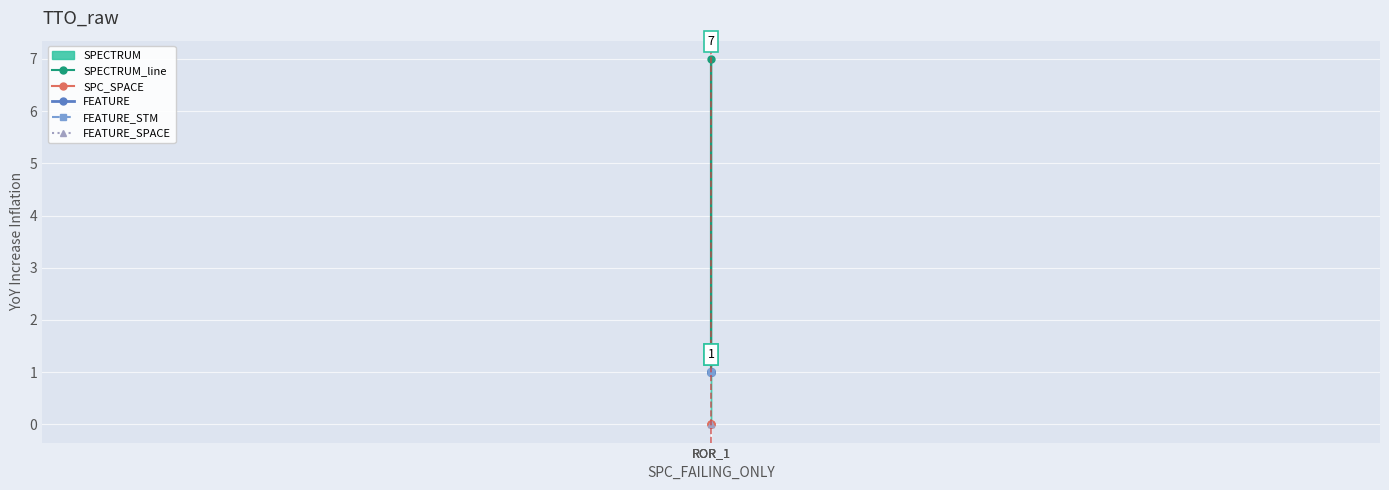

At how many categories does at least one series exceed 2?

1